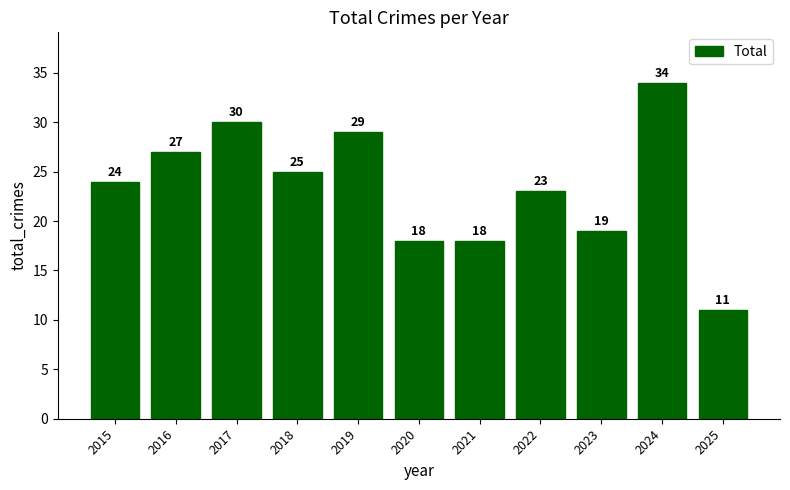

Reading left to right, extract all data points from this chart.

24	27	30	25	29	18	18	23	19	34	11